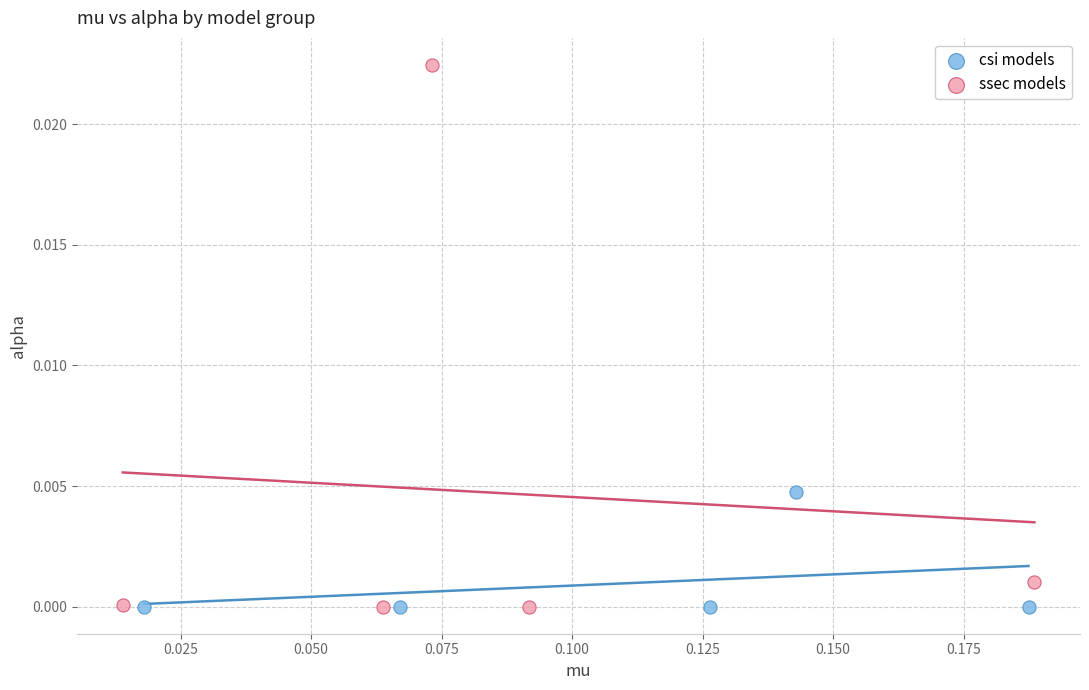

Which series has the largest Y range (max minus min)?

ssec models